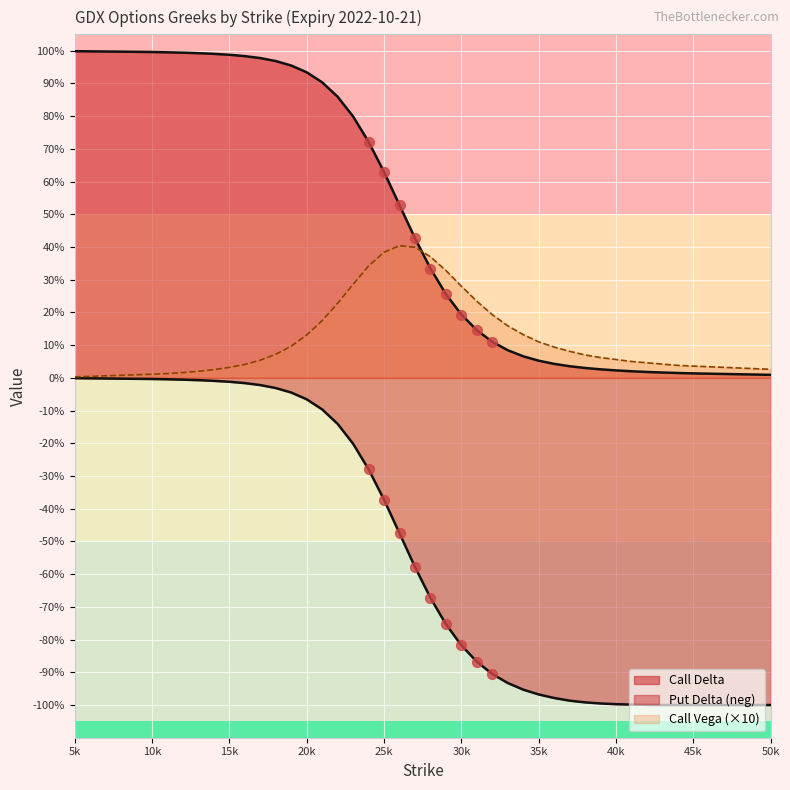

Which series has the largest total across all categories?

Call Delta